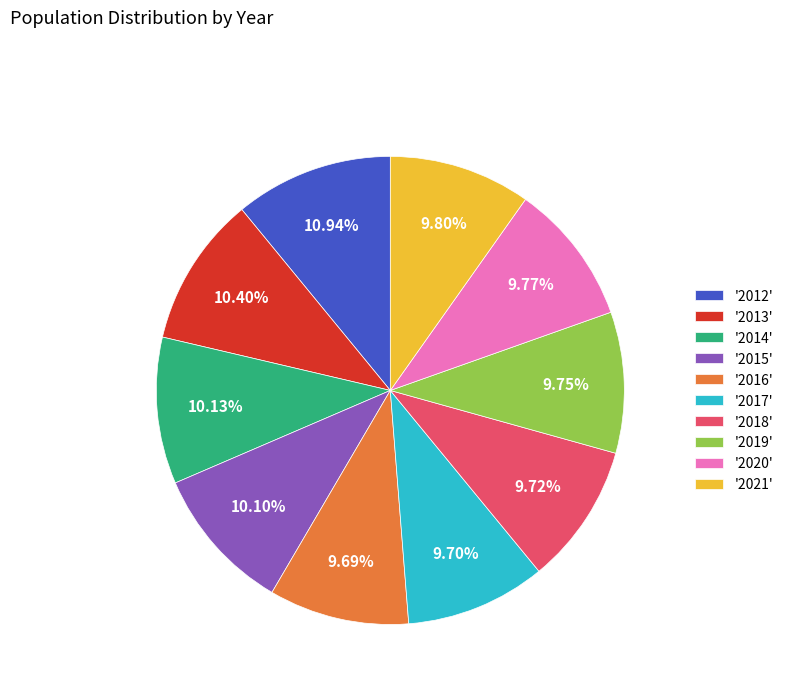

What is the ratio of the value at '2015' to the value at '2017'?

1.0